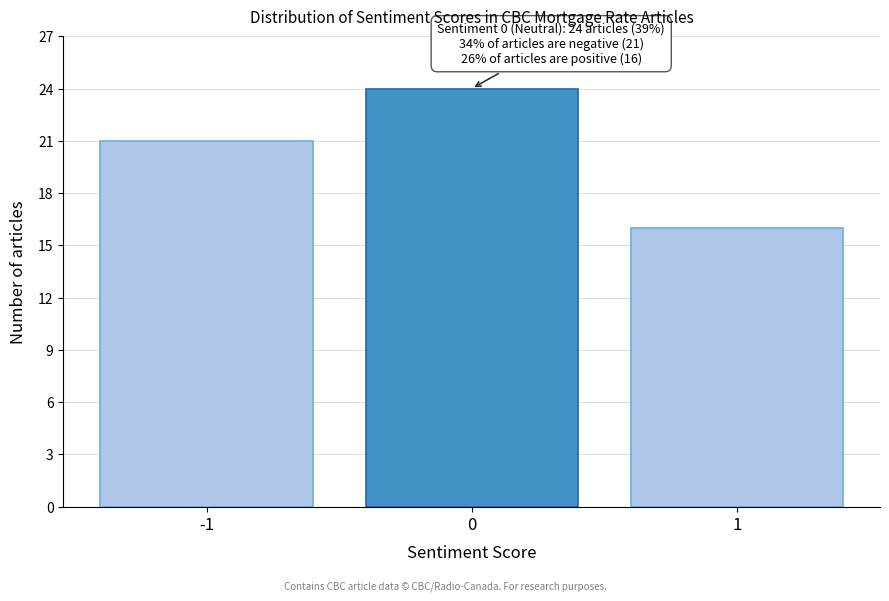

Reading right to left, what are all the values shown in this chart?

16	24	21